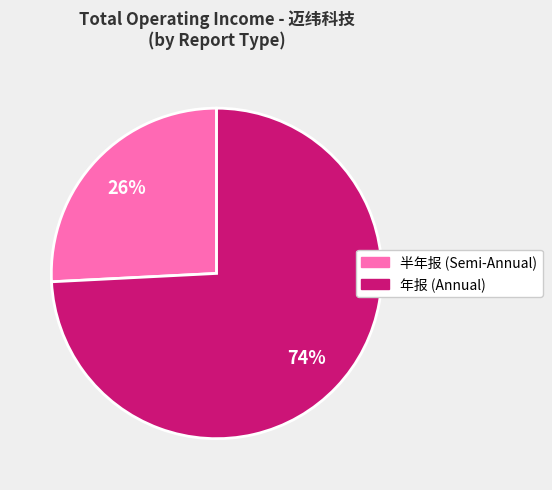

Is there a majority slice in this chart?

Yes